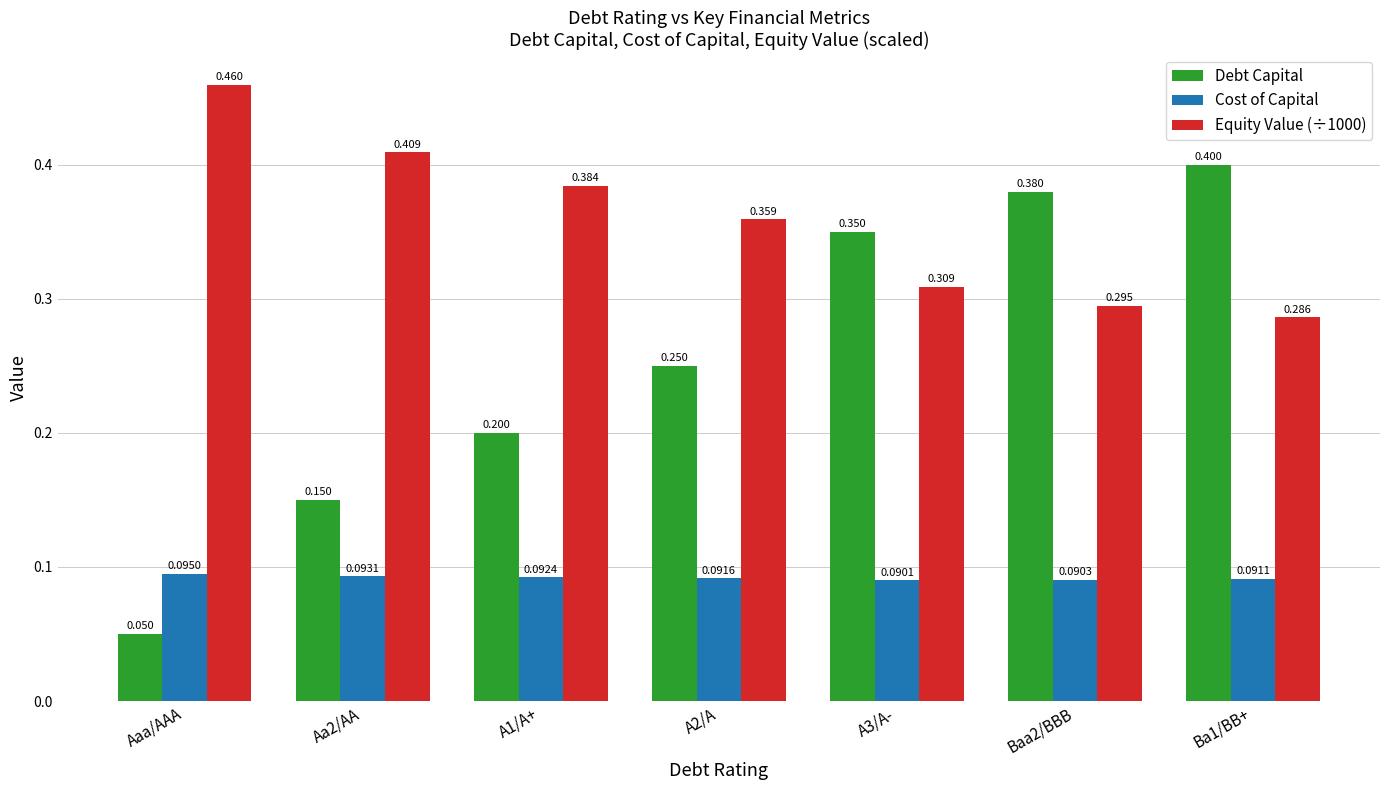

Count the Debt Capital values in the range 0 to 1.

7